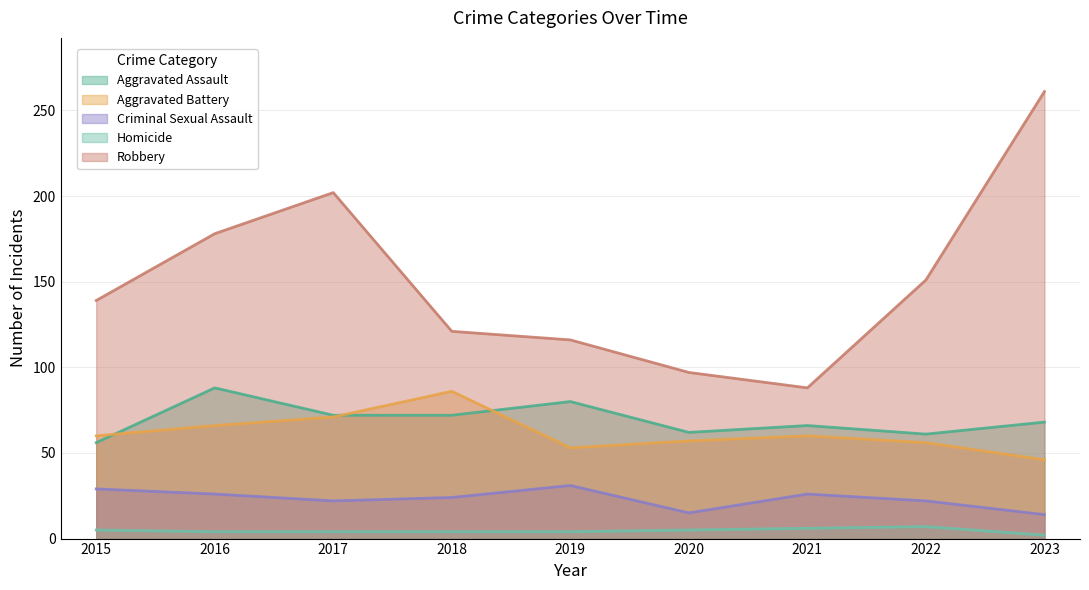

True or false: Criminal Sexual Assault has more than 0 interior local peaks.

True